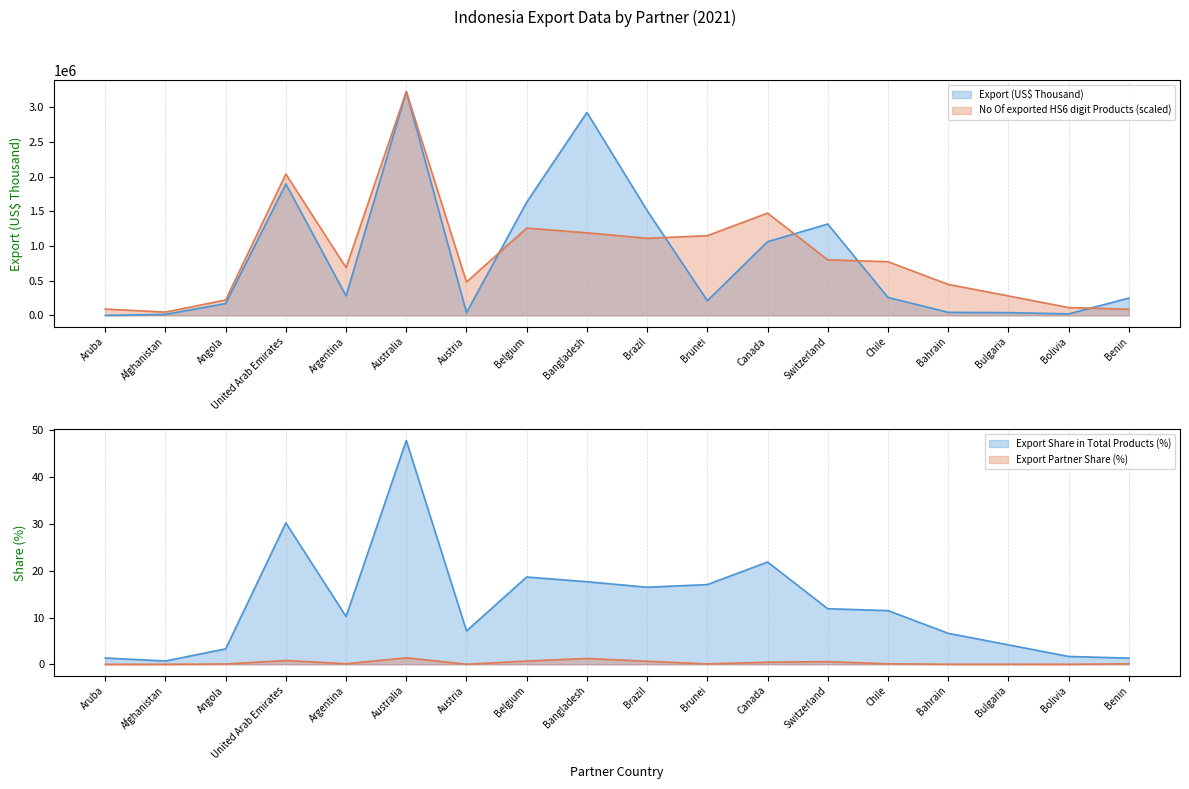

Which series has the largest range (max minus min)?

Export (US$ Thousand)